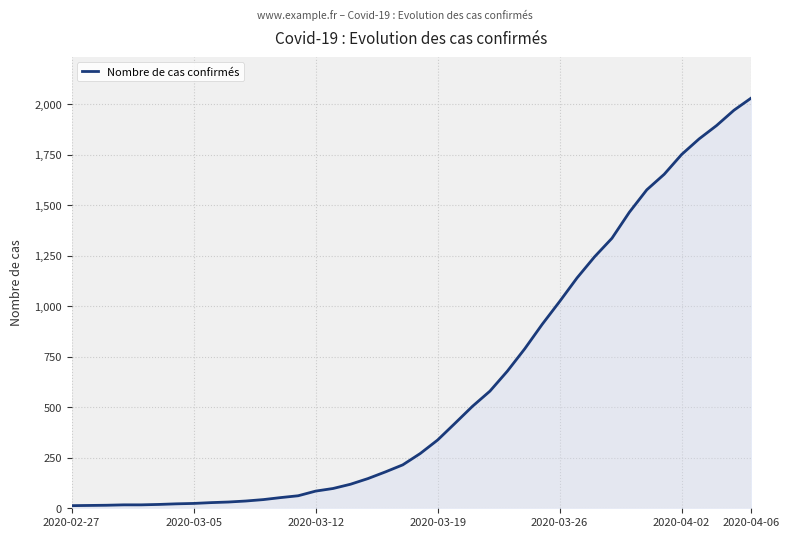

What is the difference between the maximum and minimum values?

2019